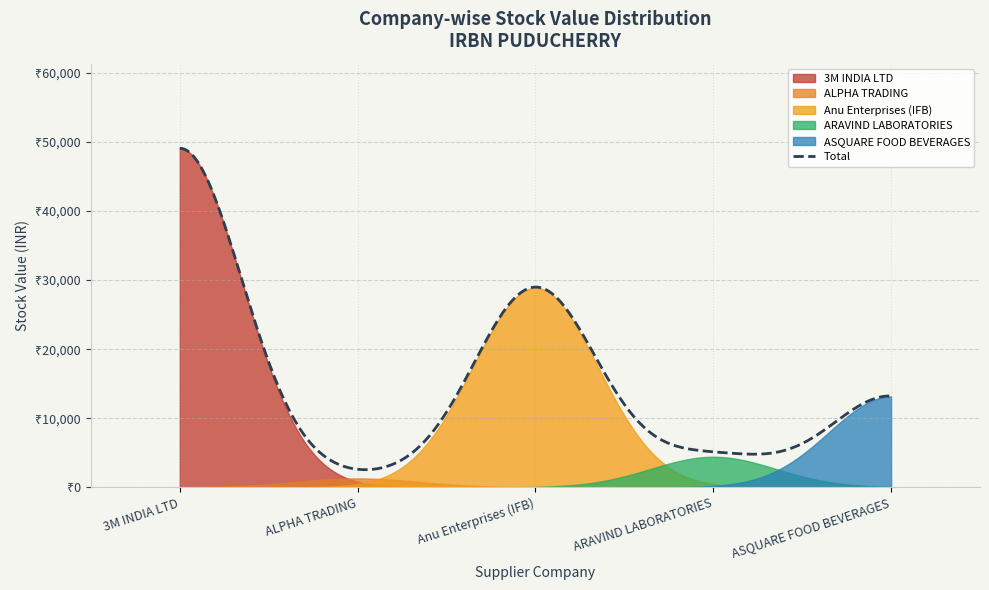

What is the label of the 2nd point from the right?

ARAVIND LABORATORIES